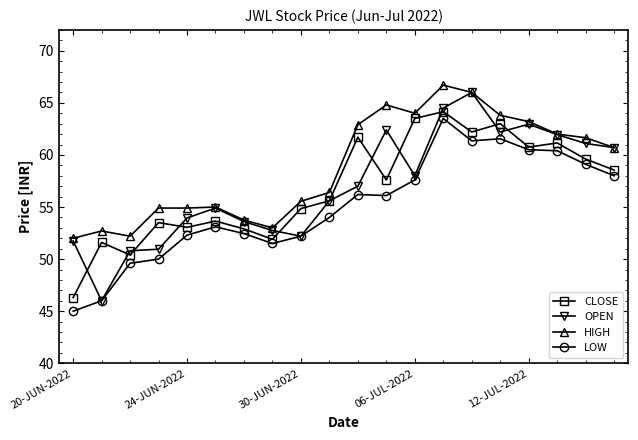

How many values in the HIGH series exceed 60?

10